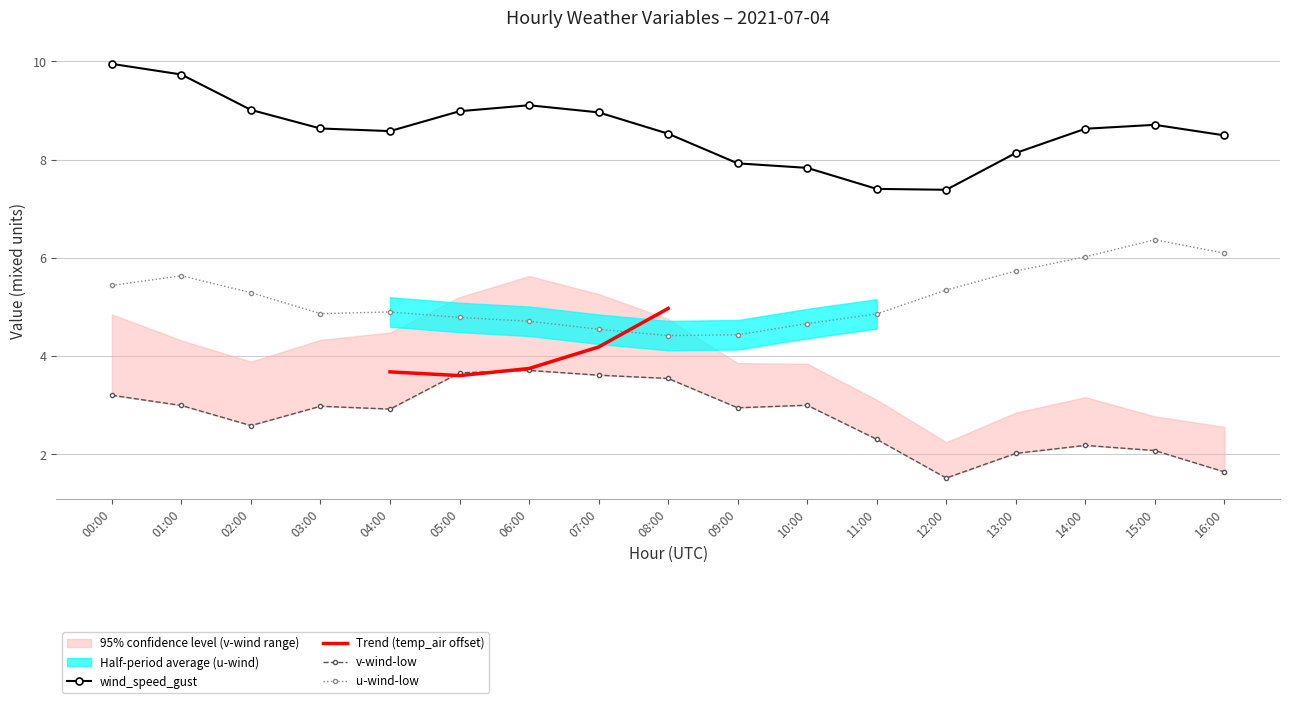

Which category has the highest value in the wind_speed_gust series?

00:00